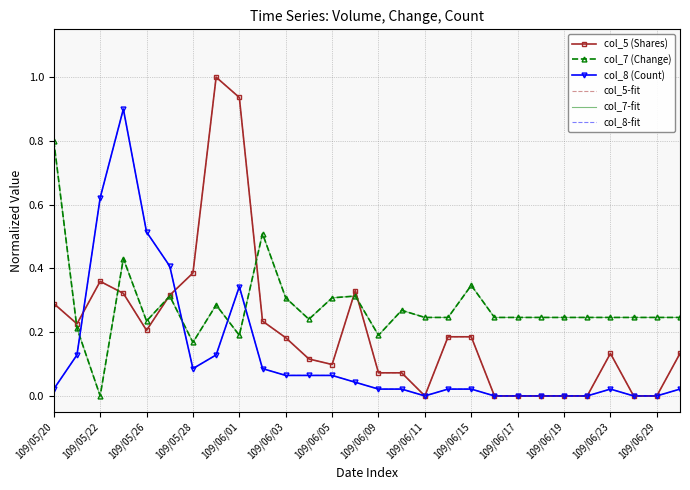

List the series in order of their peak value, lowest first.

col_7 (Change), col_7-fit, col_8 (Count), col_8-fit, col_5 (Shares), col_5-fit